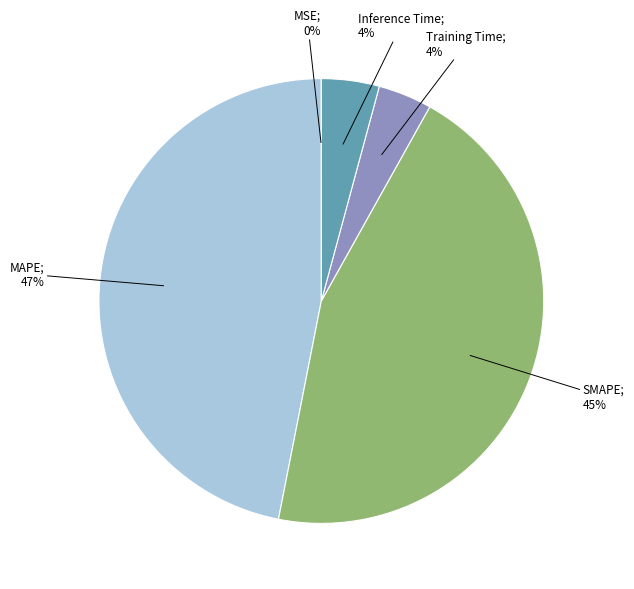

Is there any slice that represents more than half of the pie?

No